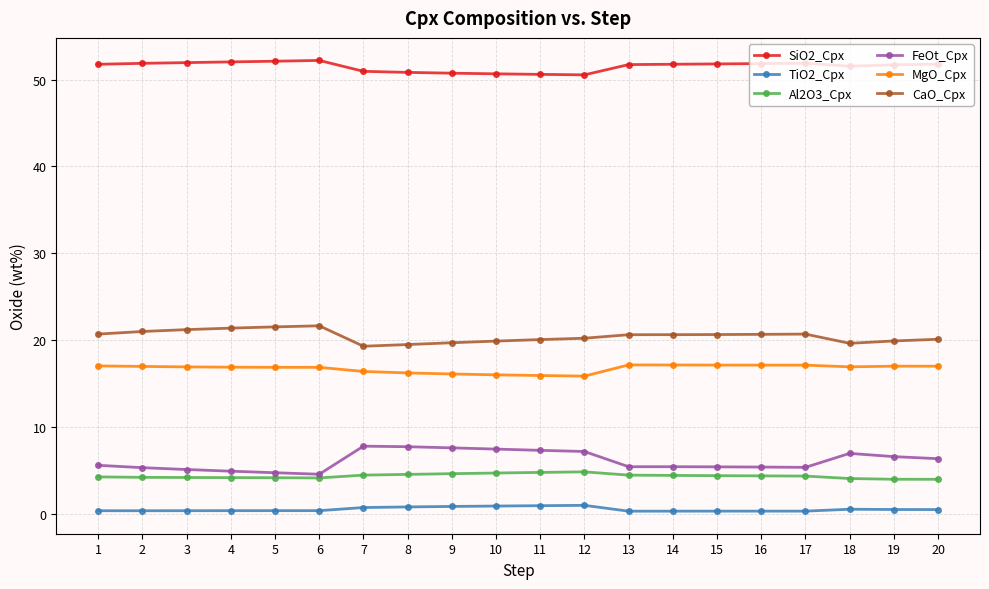

How many series are shown in this chart?

6